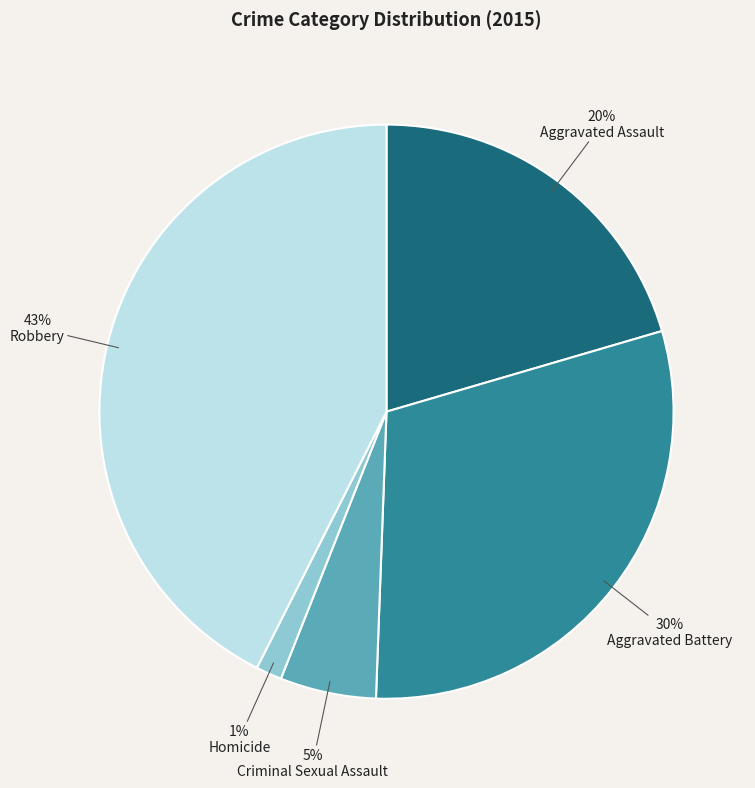

Approximately how many times larger is the value at Criminal Sexual Assault compared to Aggravated Battery?

0.2